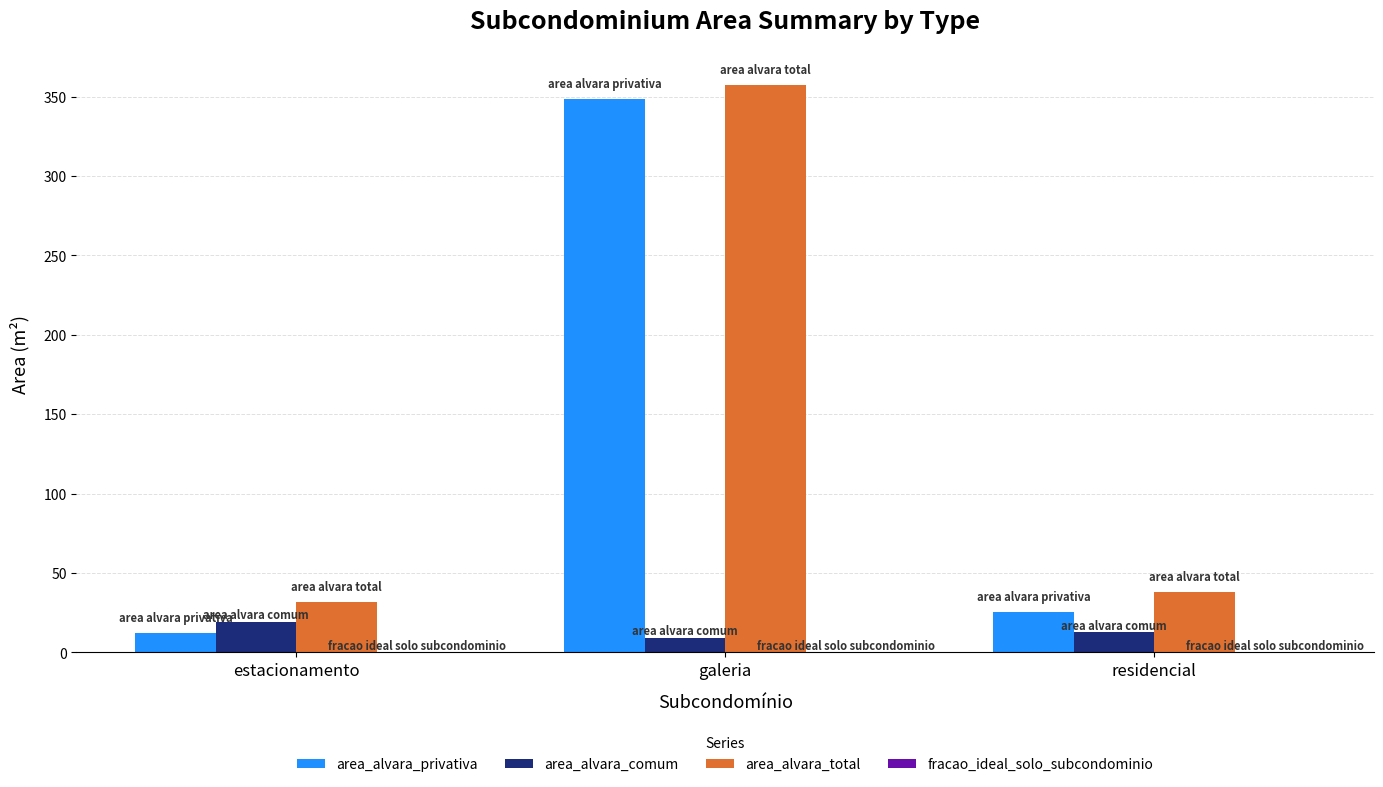

What is the greatest value displayed?

357.7